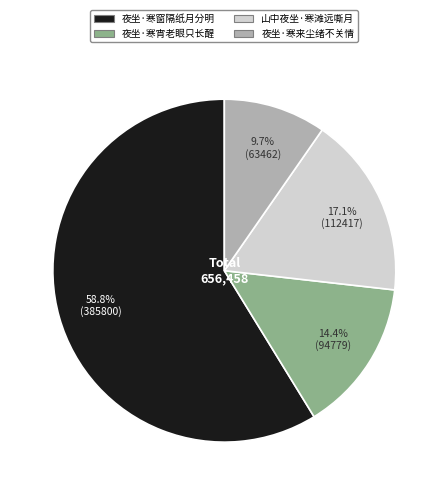

Which category accounts for the majority?

夜坐·寒窗隔纸月分明